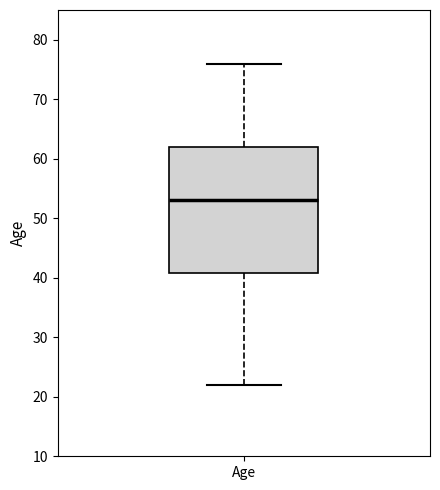

Read this box plot against the y-axis: the position of the median line, the range covered by the box, and the ends of both whiskers. The values are not printed on the chart, so give them approximately, as read against the axis.

median 53, box 41 to 62, whiskers 22 to 76